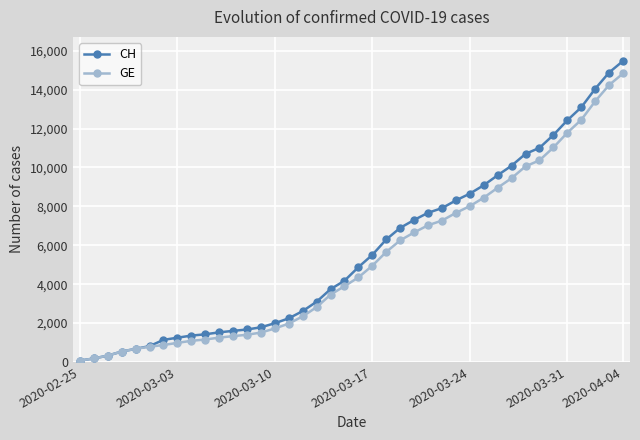

Which series has the widest spread of values?

CH